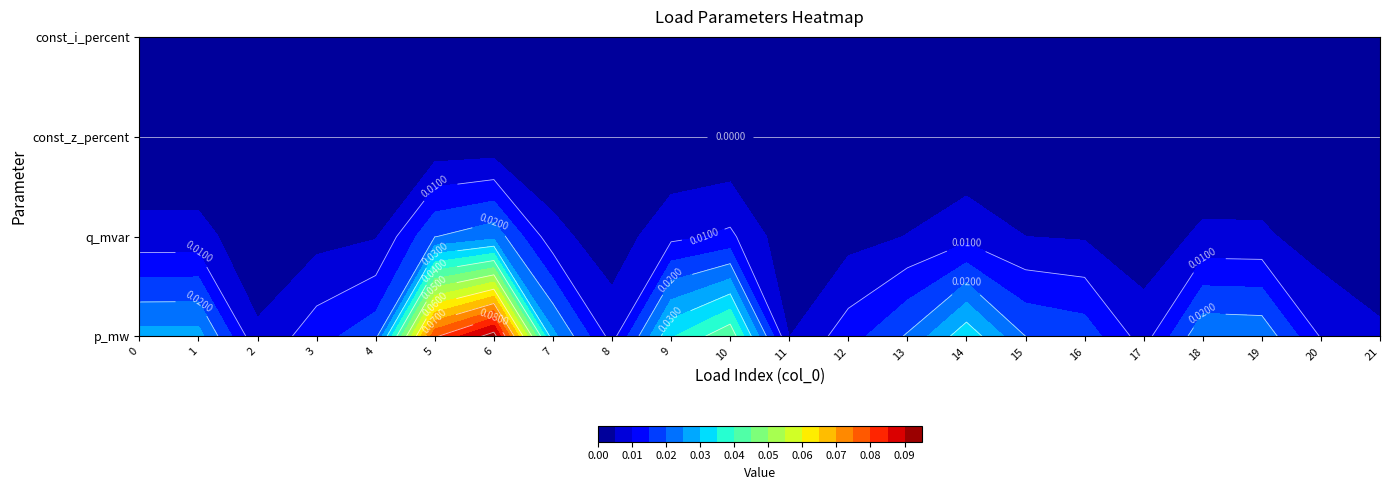

Rank the categories by 8 value from highest to lowest.

0, 1, 2, 3